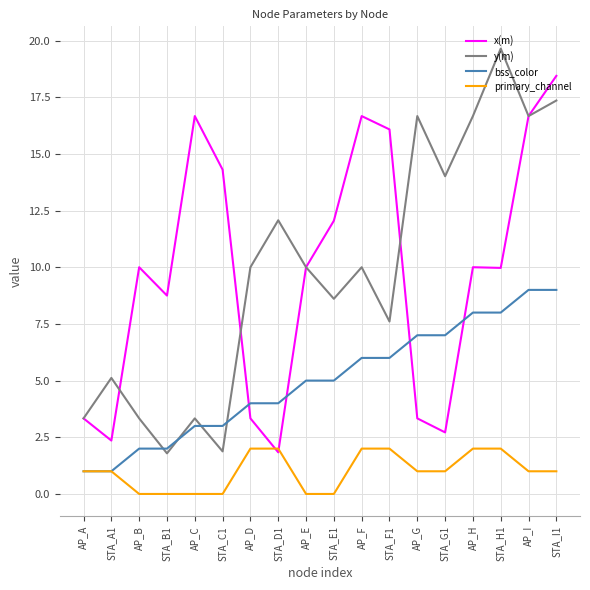

What is the minimum value for x(m)?

1.8